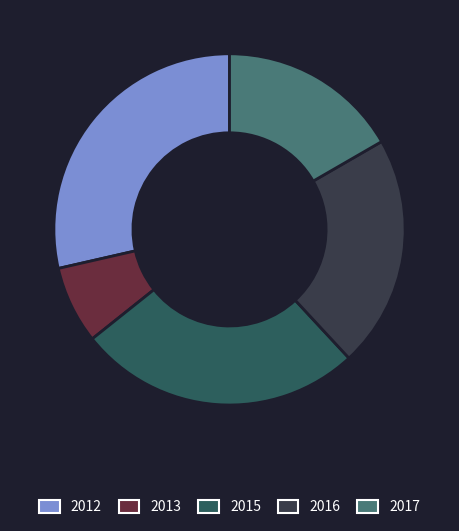

Is the sum of 2017 and 2012 greater than half?

No